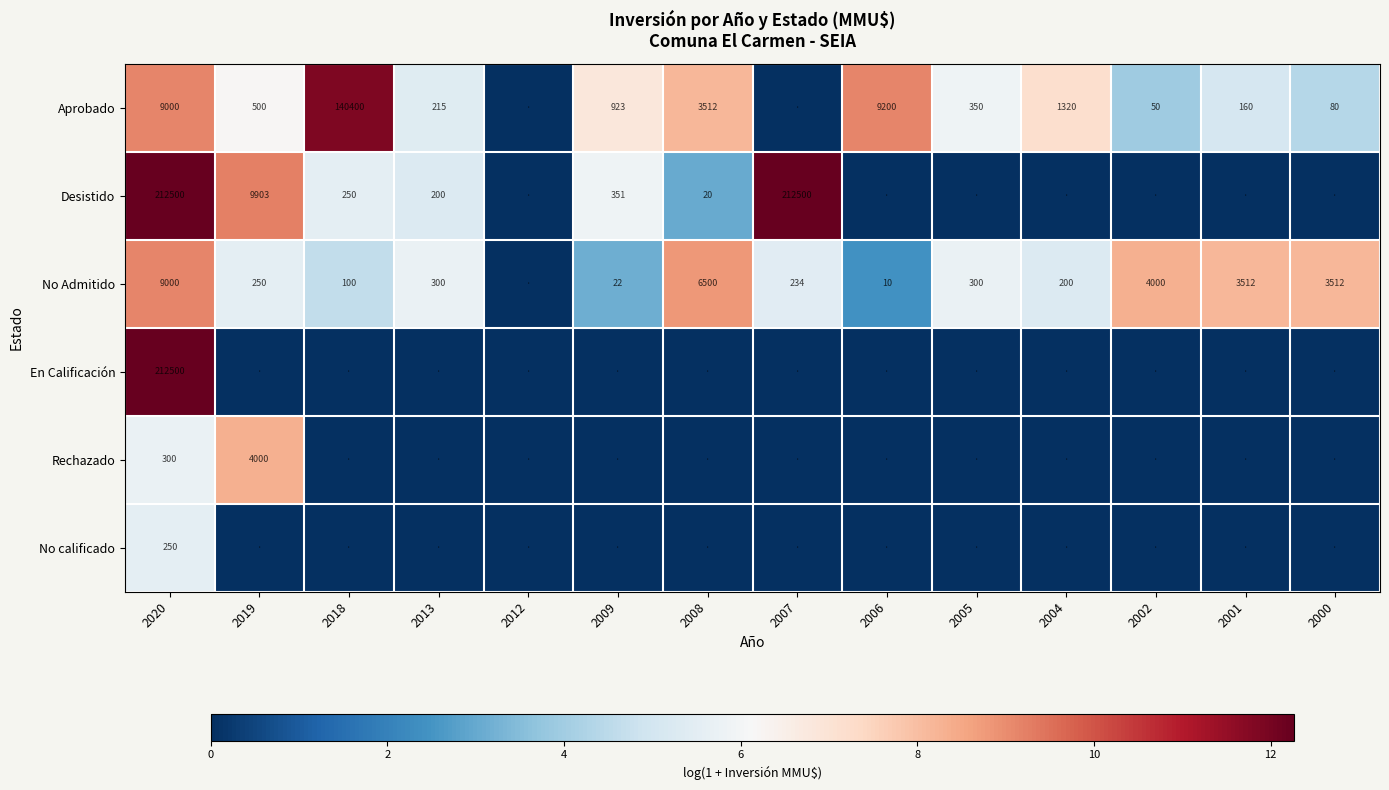

What is the total value across all series at 2005?

11.6